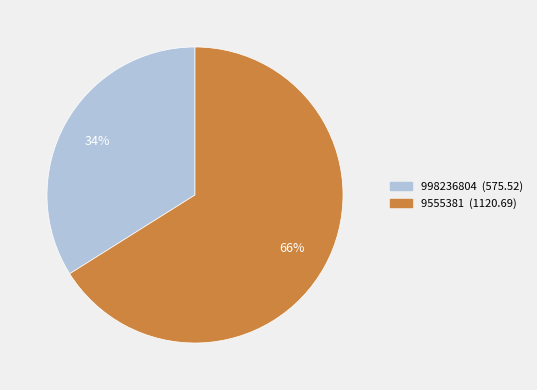

The 998236804 slice represents 26% of the pie. True or false?

False